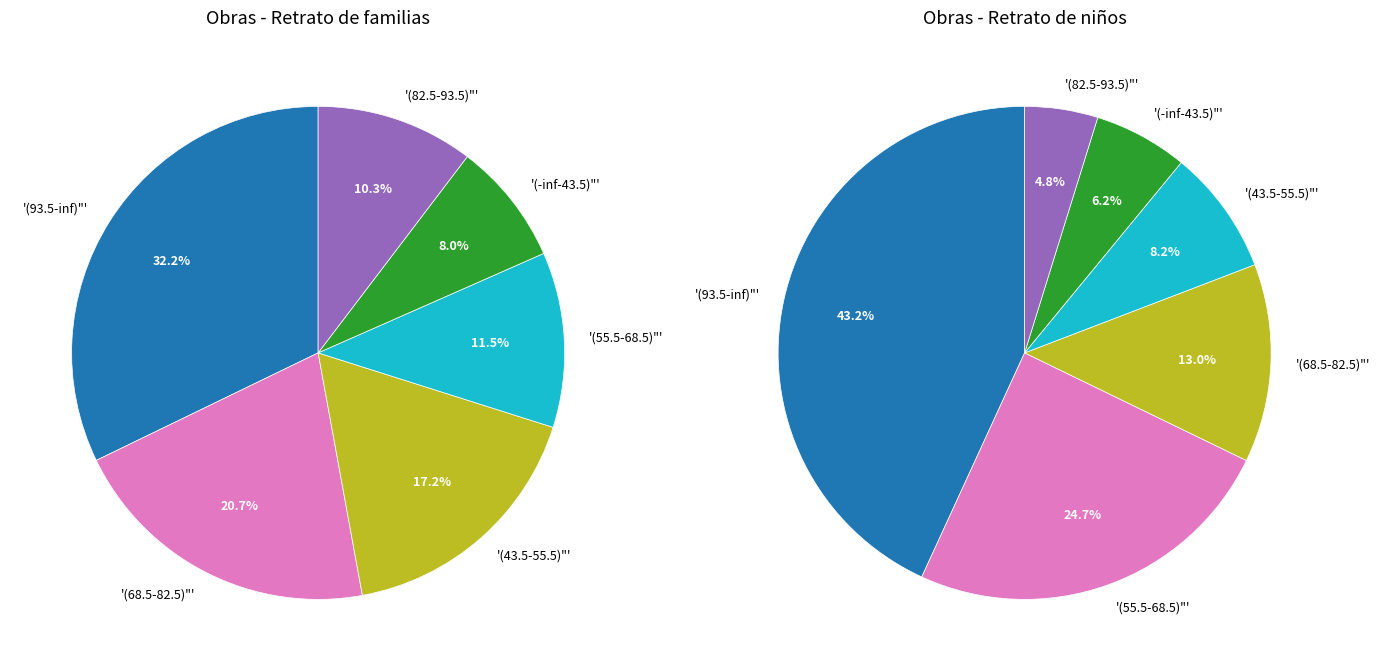

The Retrato de niños slice represents 70% of the pie. True or false?

False